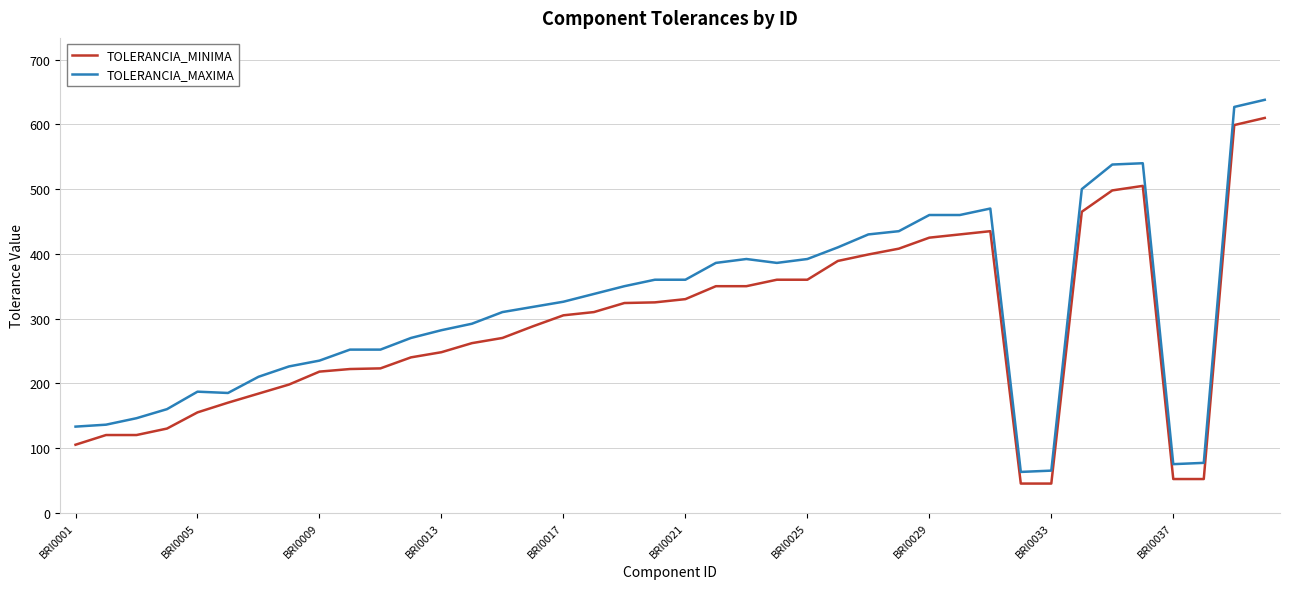

True or false: TOLERANCIA_MINIMA and TOLERANCIA_MAXIMA intersect in this chart.

False